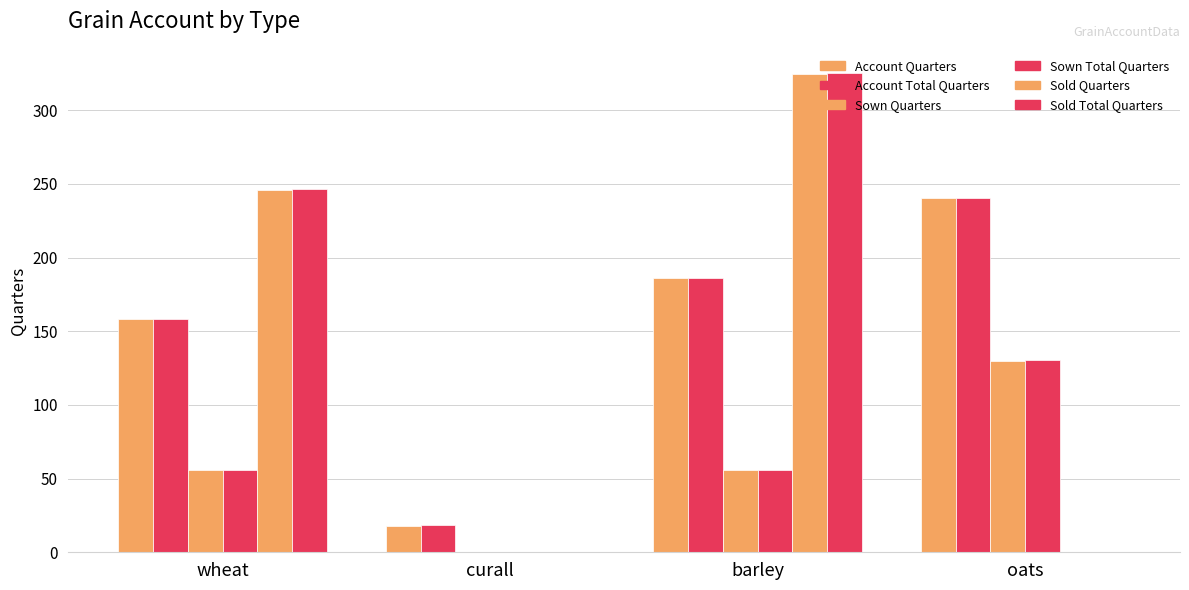

Which category has the highest value in the Account Total Quarters series?

oats